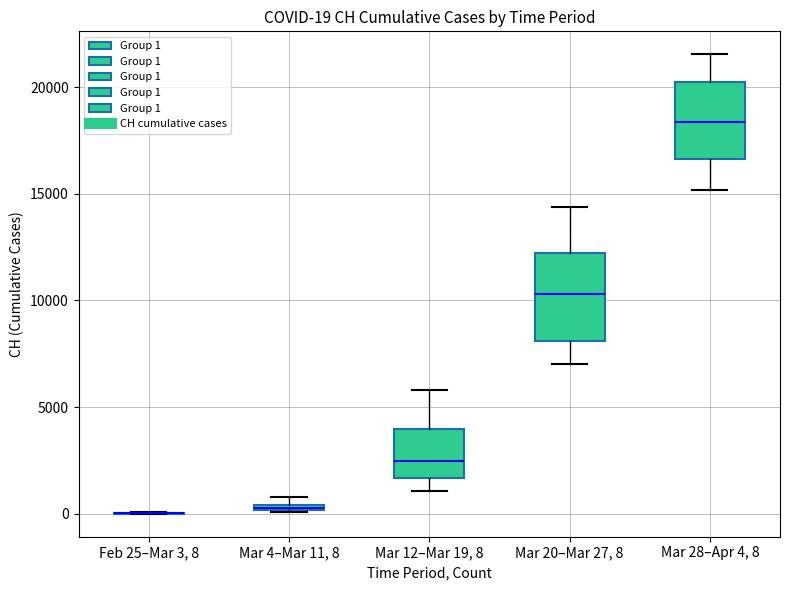

Comparing the boxes themselves (not the whiskers), which one is the tallest?

Mar 20–Mar 27, 8